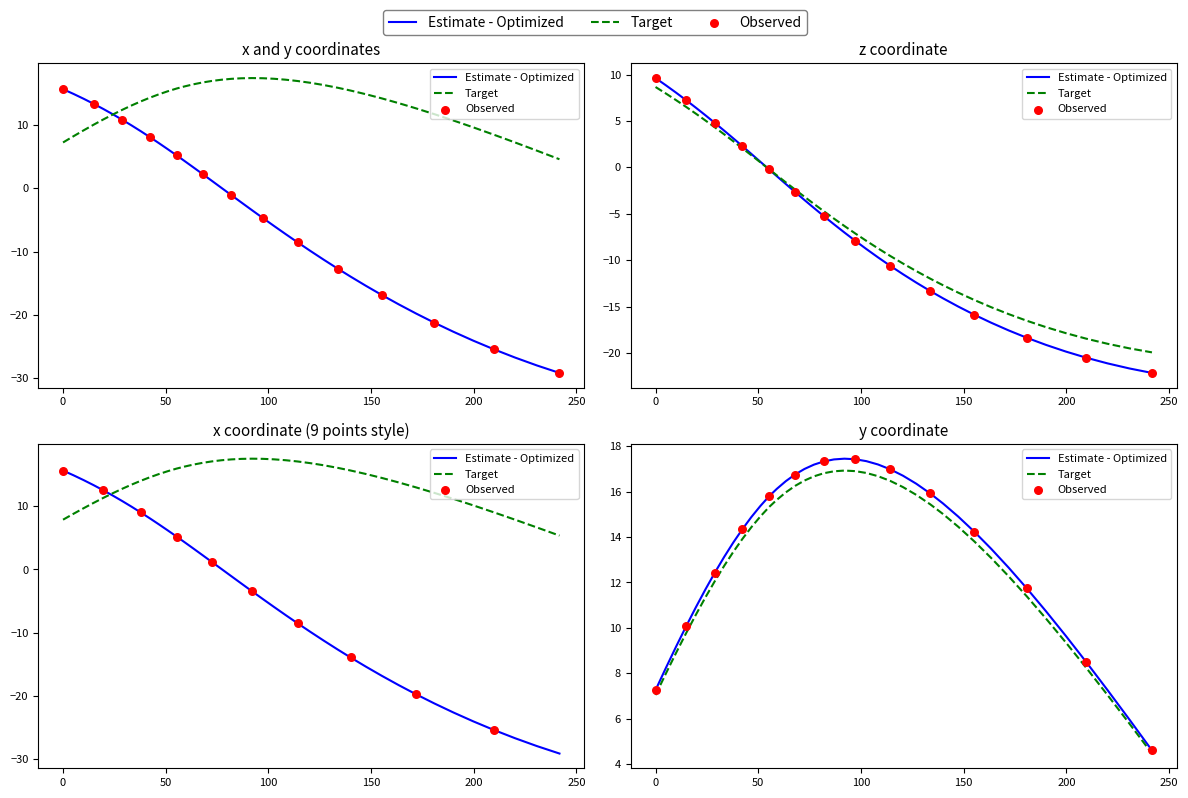

At how many categories does at least one series exceed 0?

40